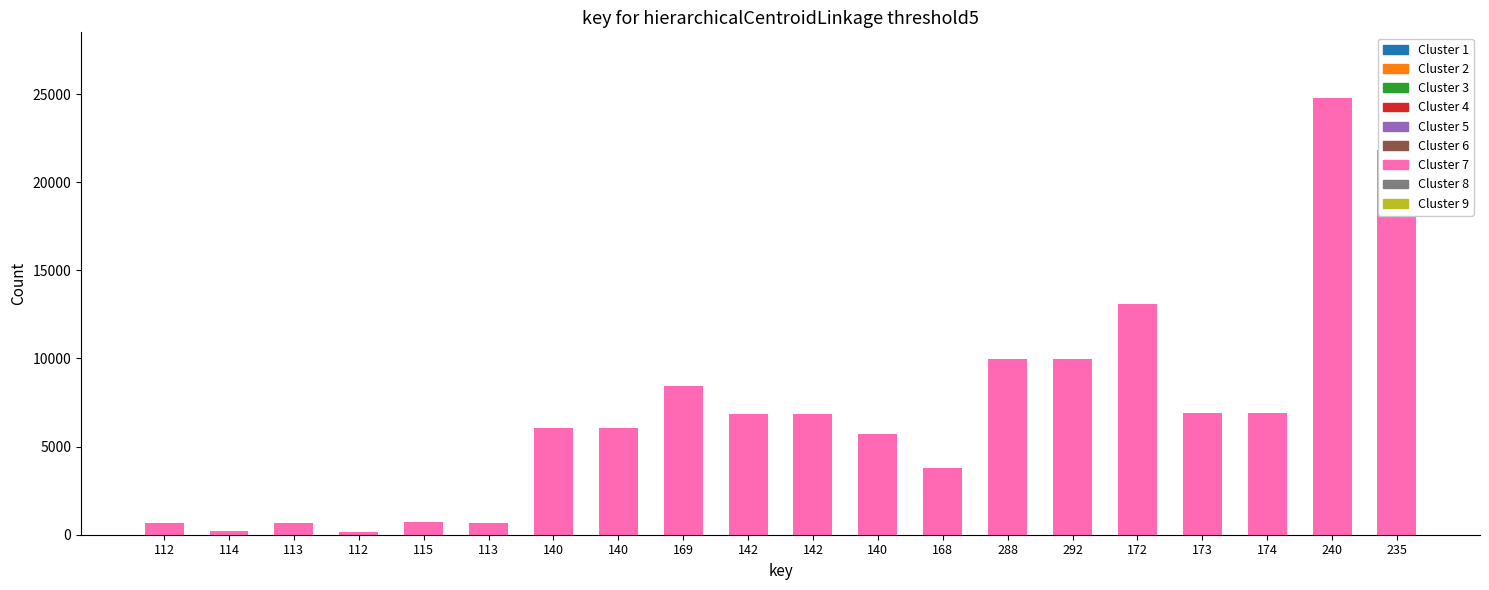

How many data points are less than 6840?

10